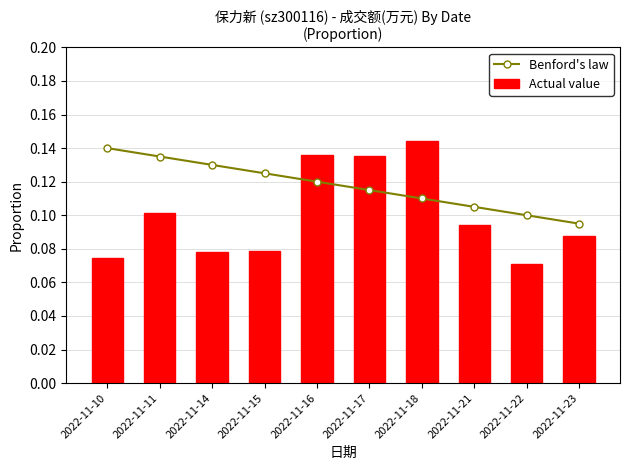

The Benford's law series shows 0.1 at 2022-11-14. True or false?

True